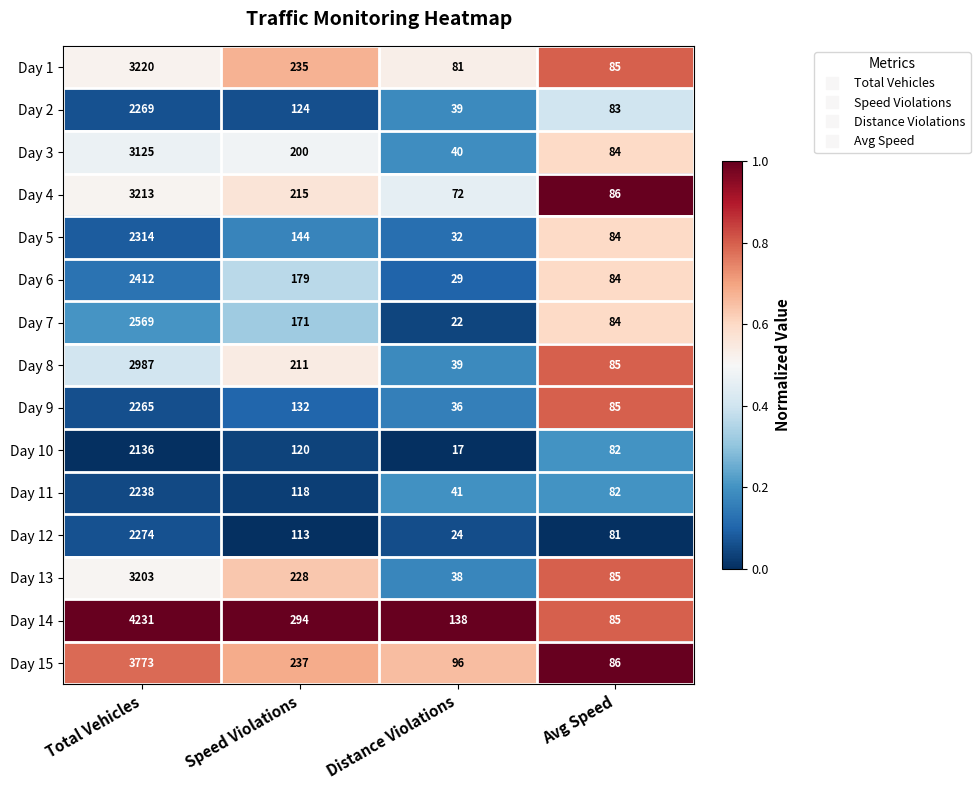

The Day 12 series shows 113 at Speed Violations. True or false?

True